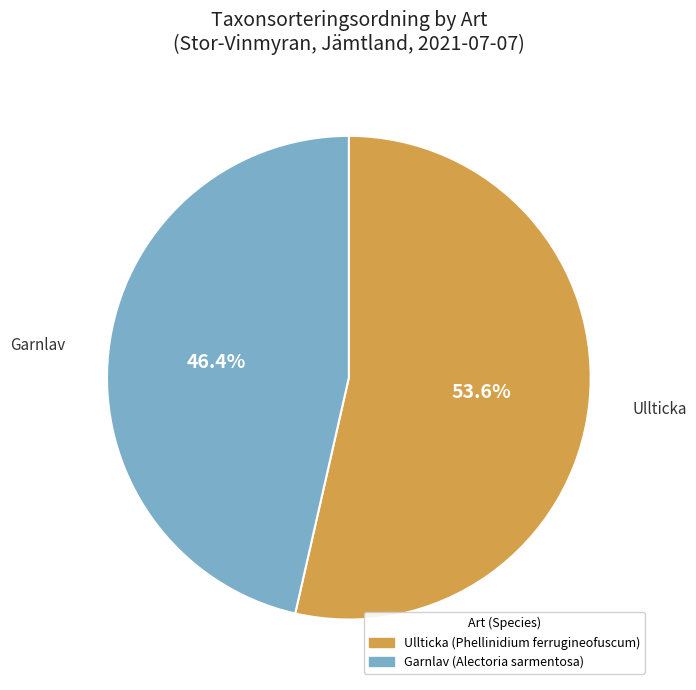

Count the number of slices in the pie.

2